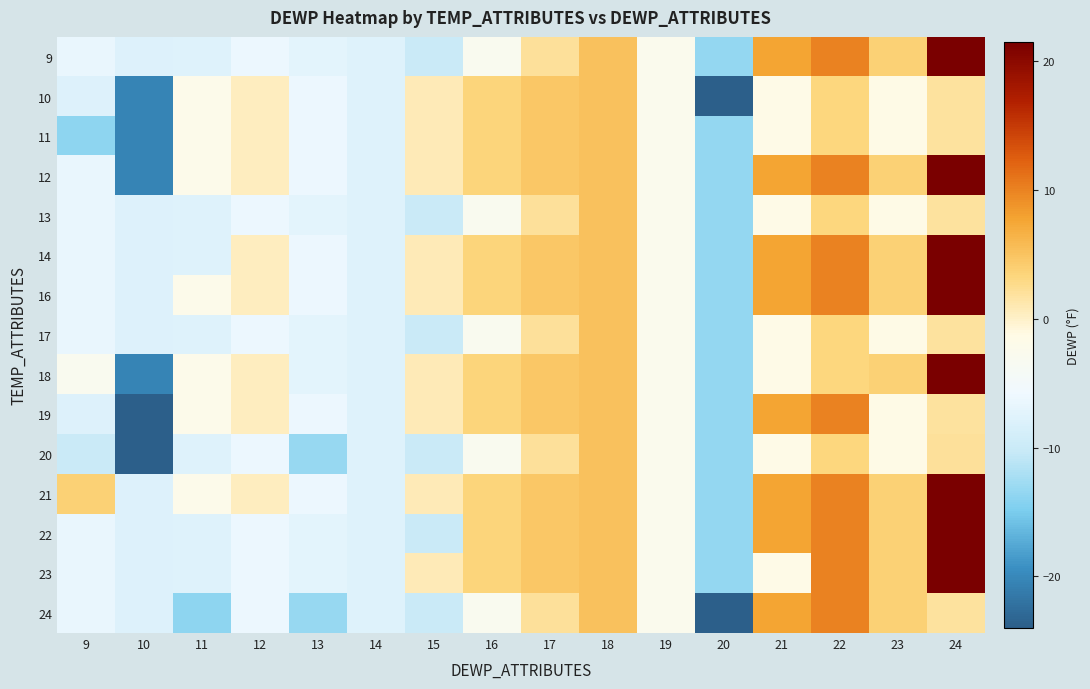

Which category has the lowest value across all series?

20